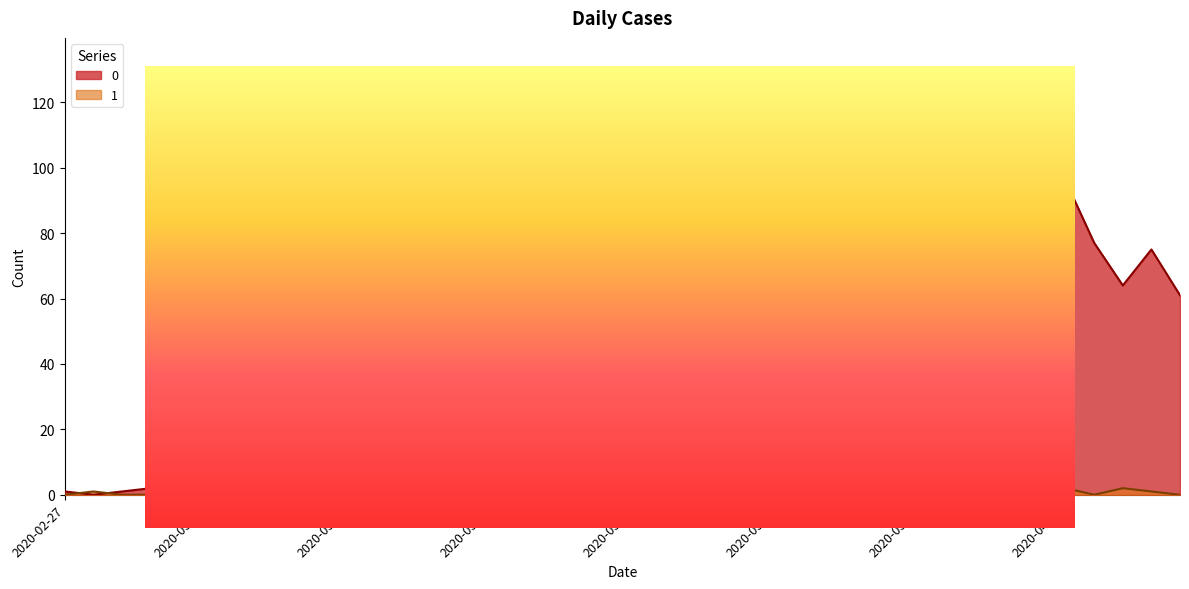

At which category is the sum across all series the highest?

2020-03-30